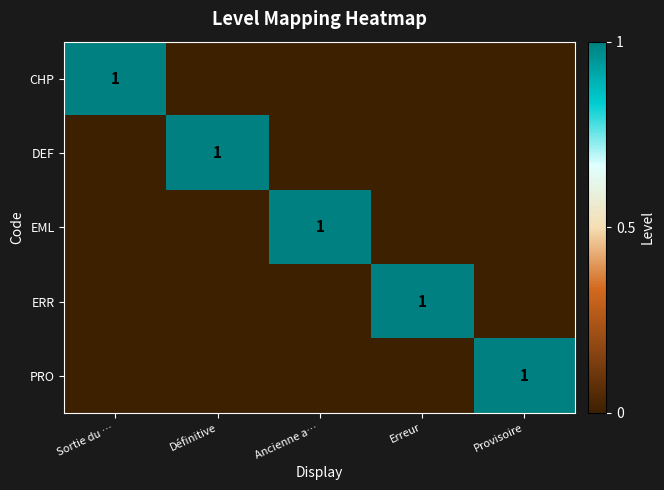

True or false: DEF has a value of 2 at Définitive.

False